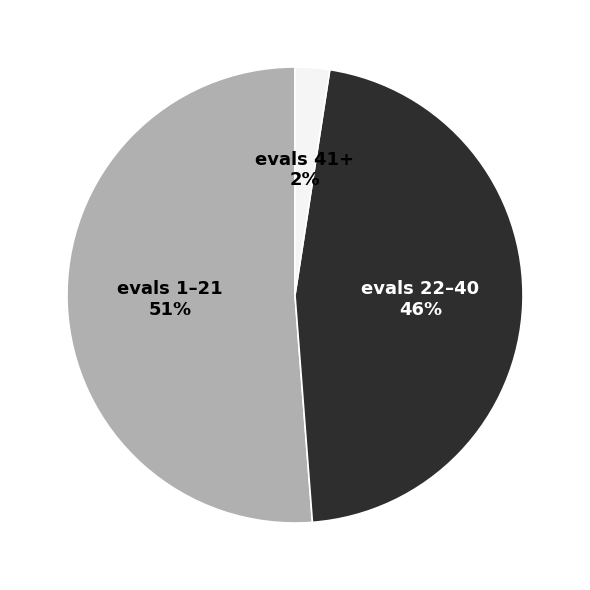

Which slice is the largest?

evals 1–21